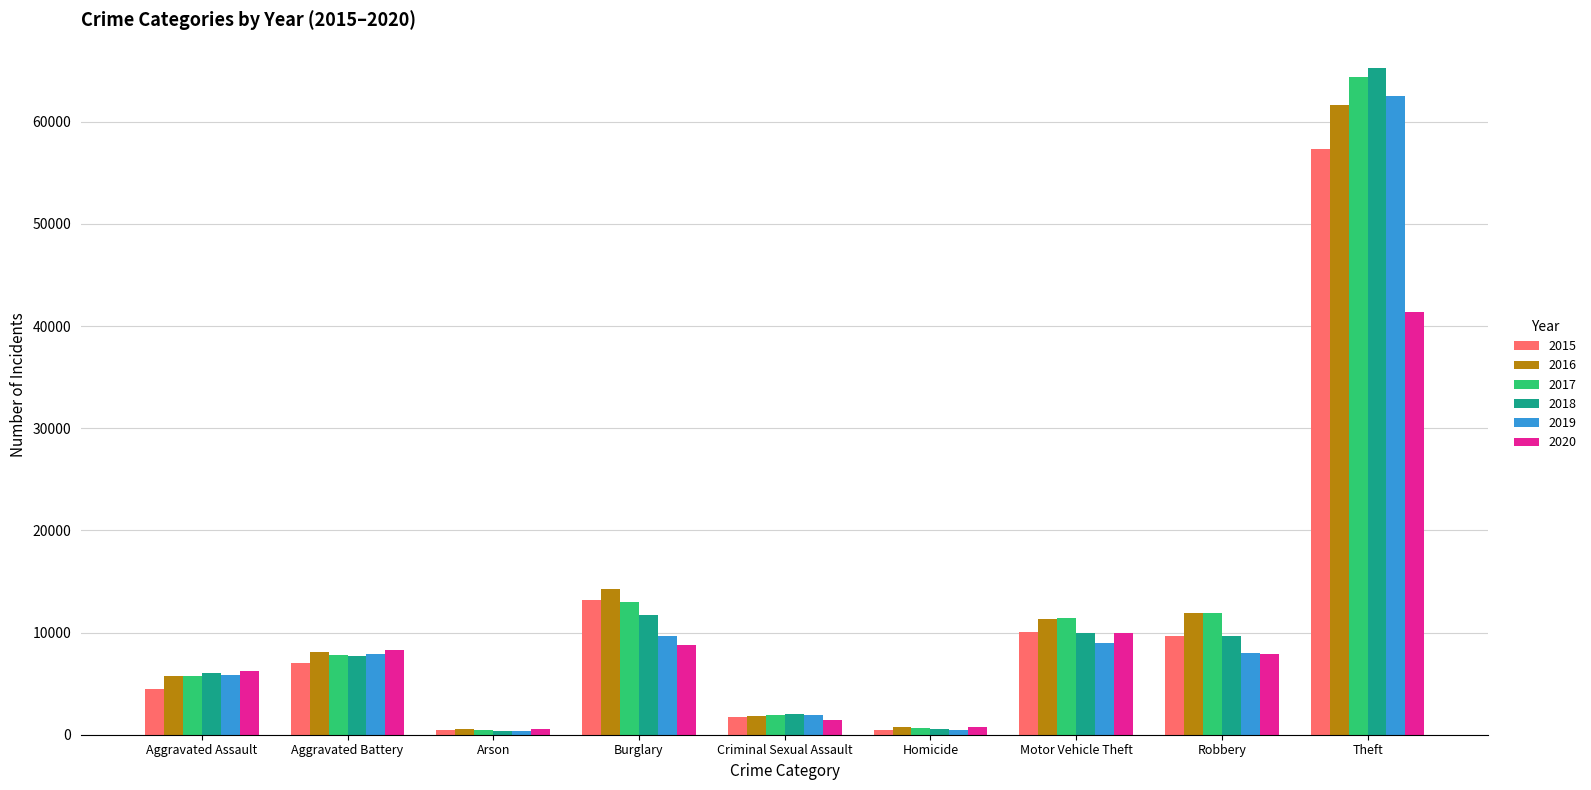

Which series has the largest range (max minus min)?

2018